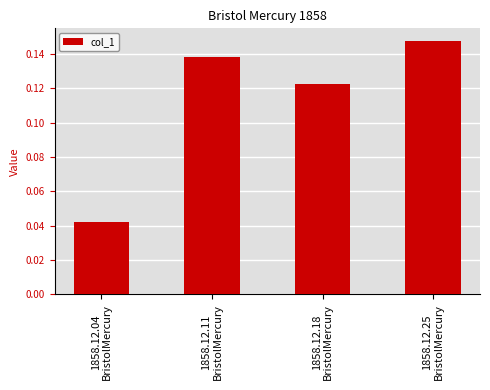

What is the sum of all values?

0.5